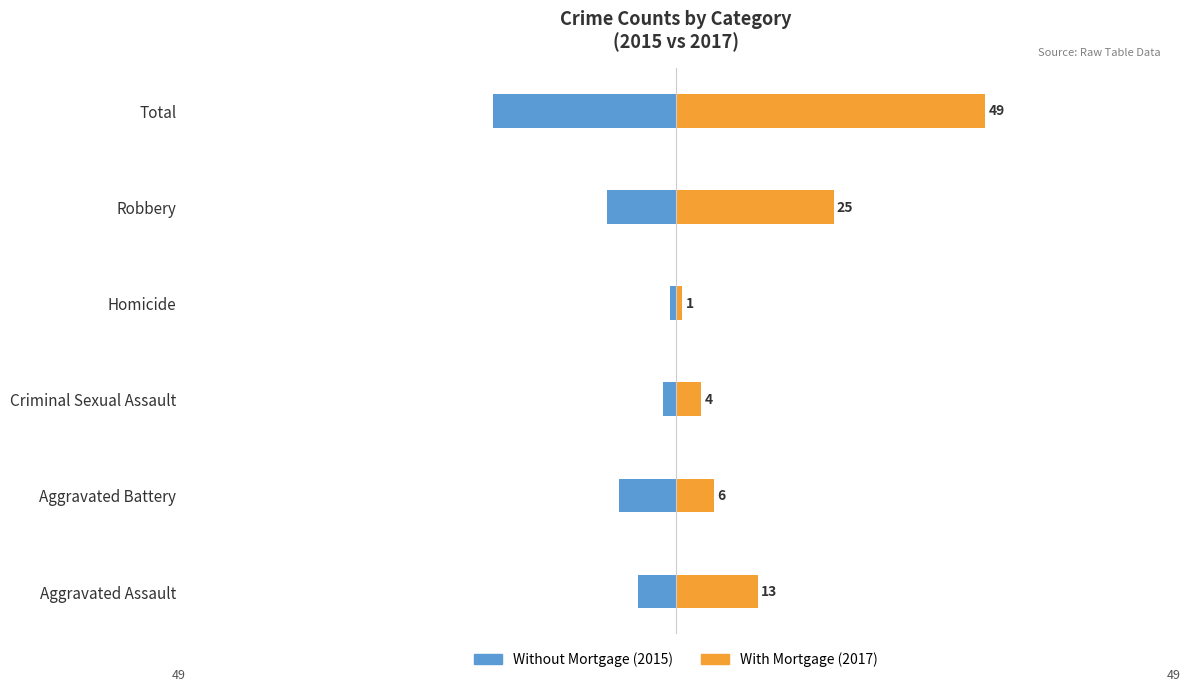

What is the difference between the maximum and minimum values in the Without Mortgage series?

28